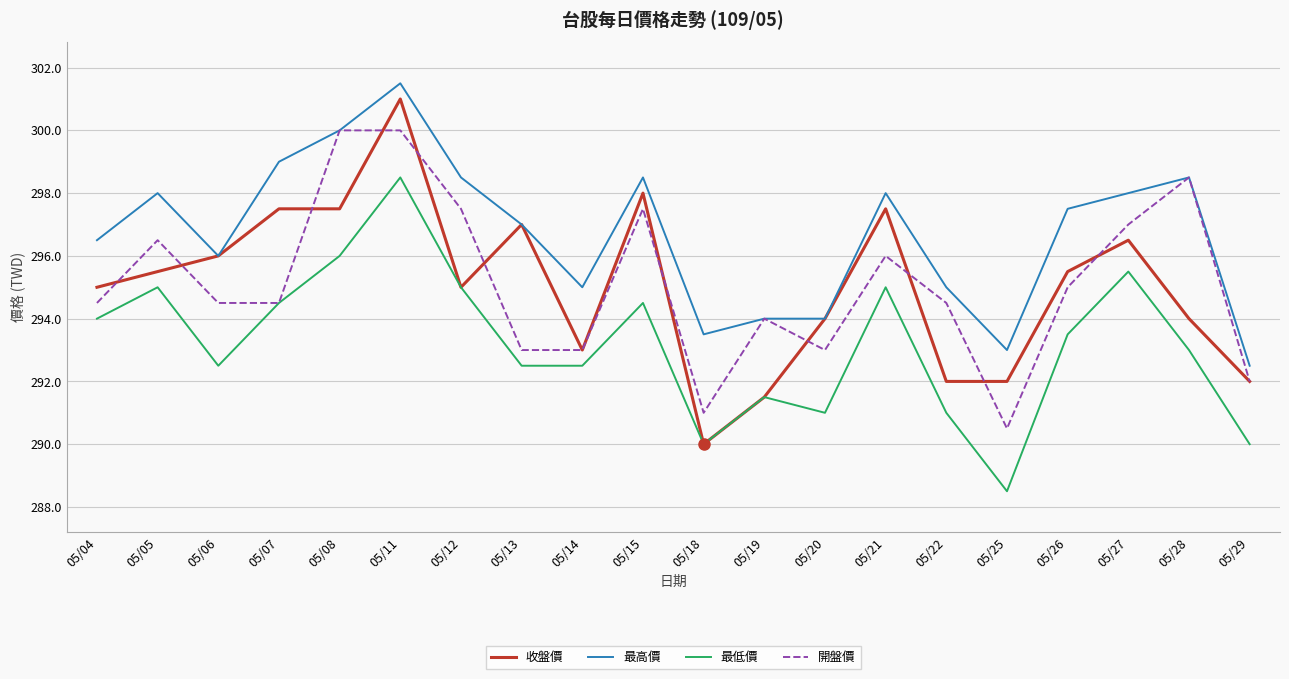

Which series changed the most between 05/26 and 05/29?

最高價